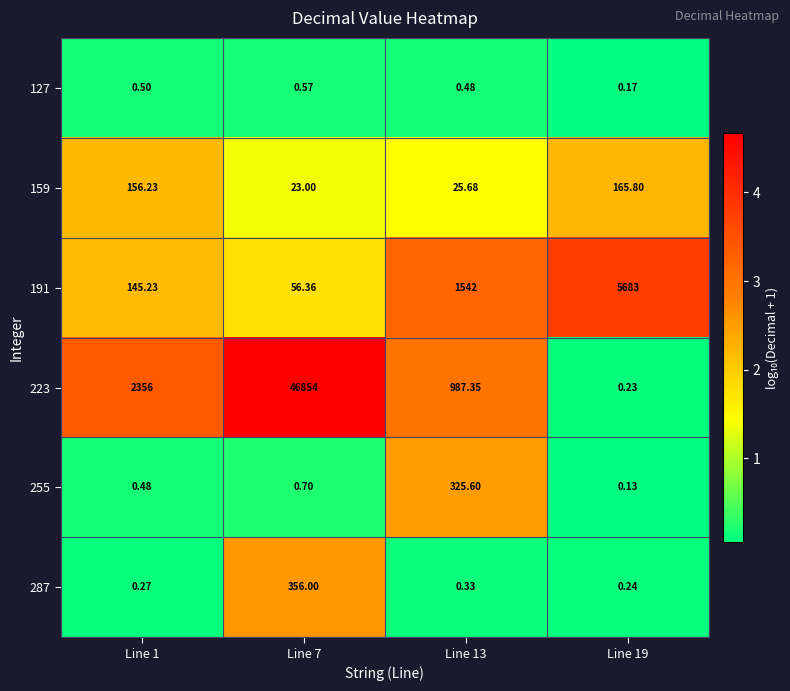

Is the value of 159 at Line 13 greater than the value of 223 at Line 13?

No